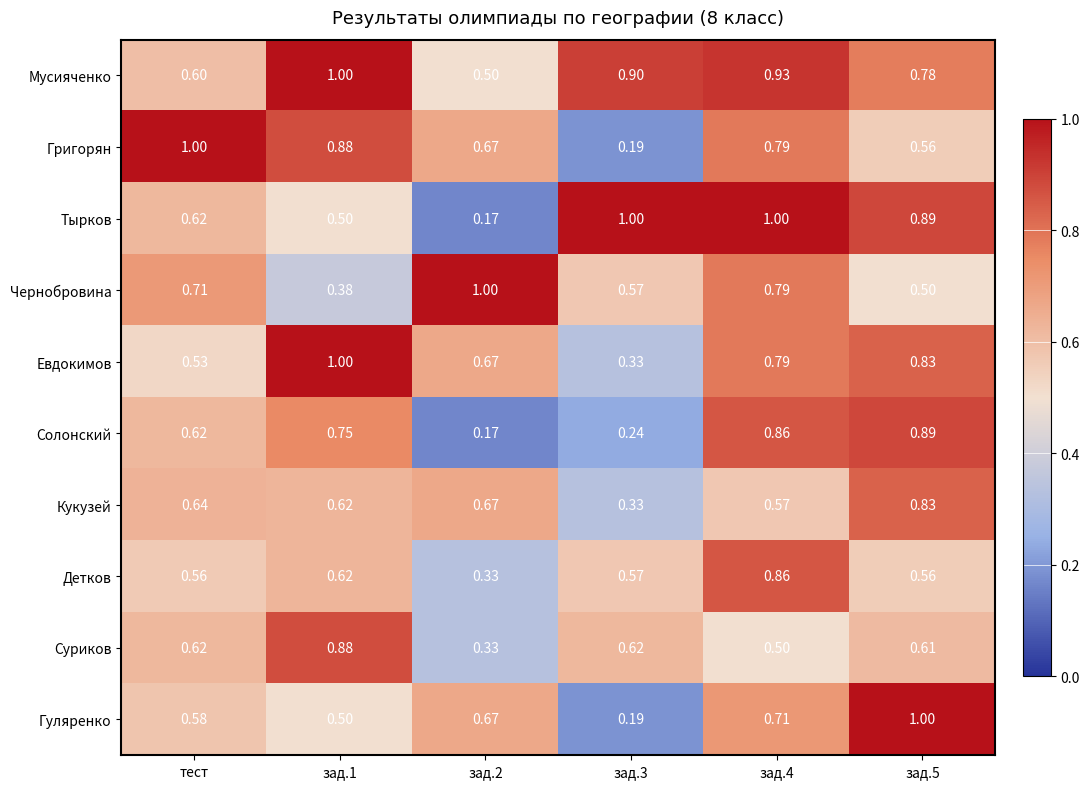

Which series has the widest spread of values?

Тырков